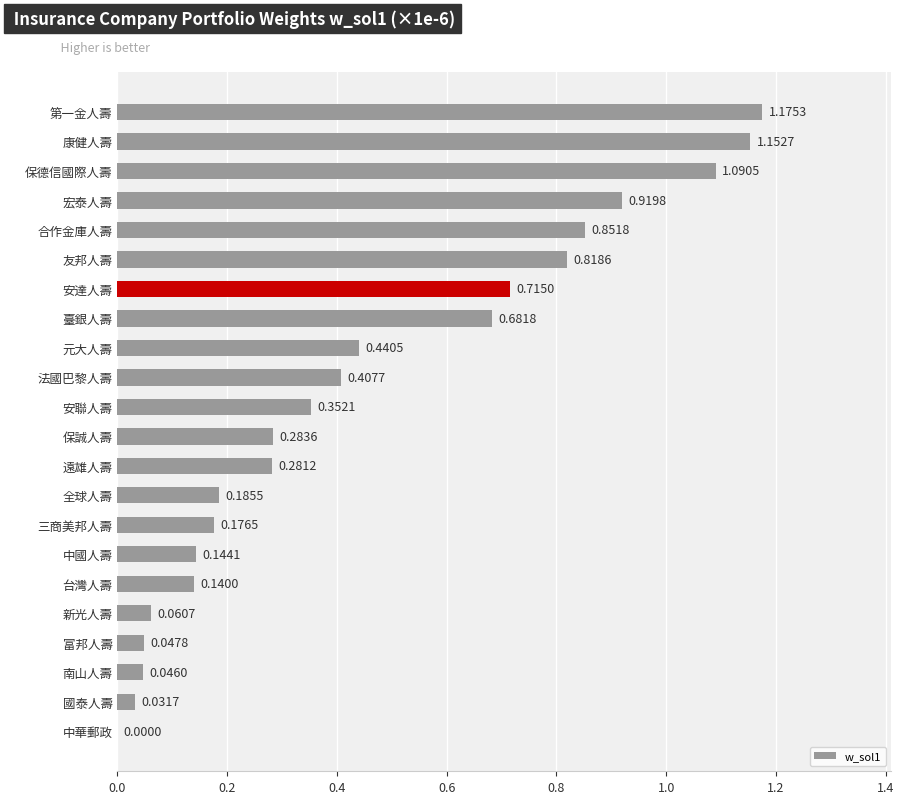

Which label corresponds to the largest value in the chart?

第一金人壽